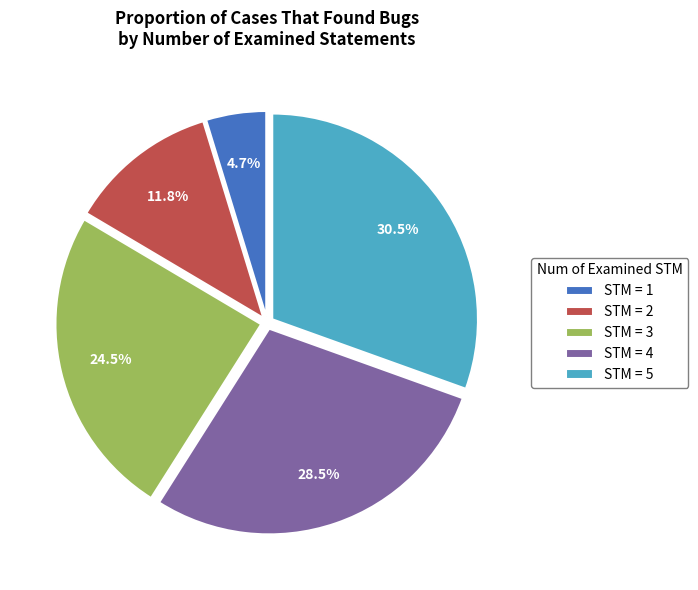

How many segments does this pie chart have?

5